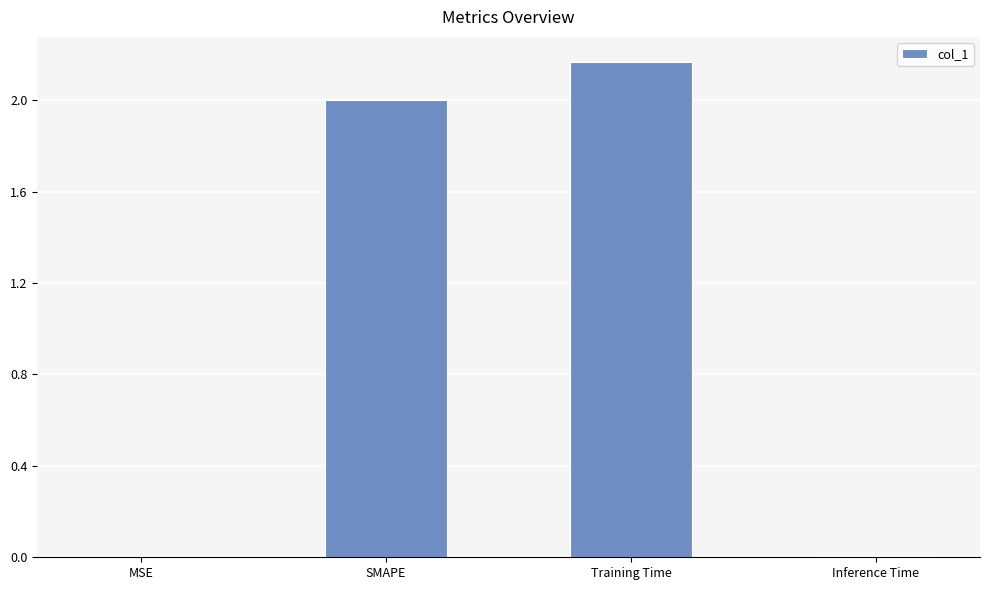

Which category has the highest value across all series?

Training Time